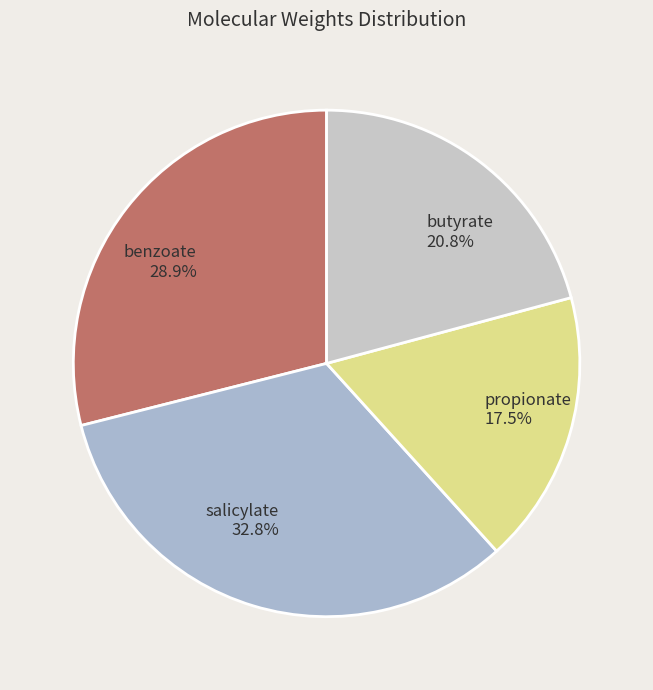

How many segments does this pie chart have?

4